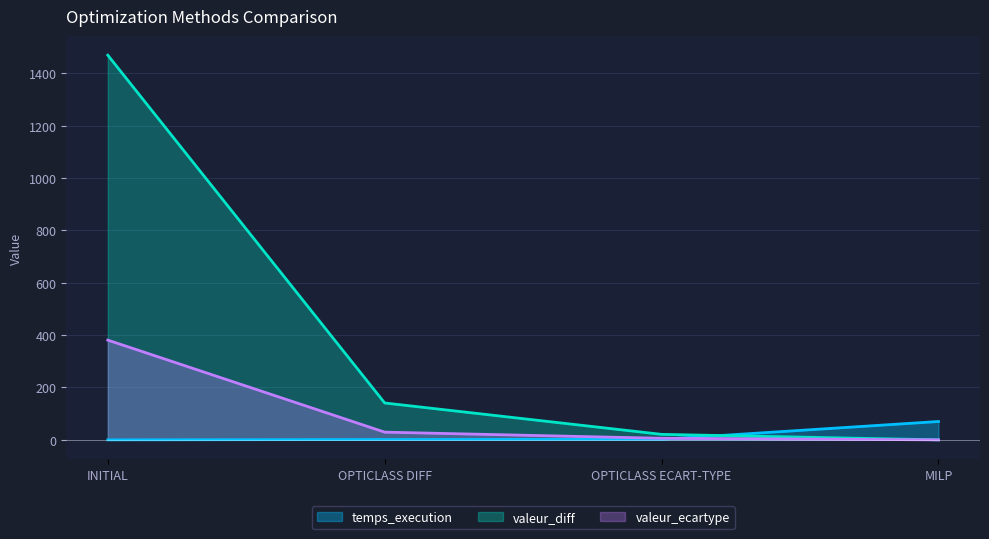

At which category is the sum across all series the highest?

INITIAL